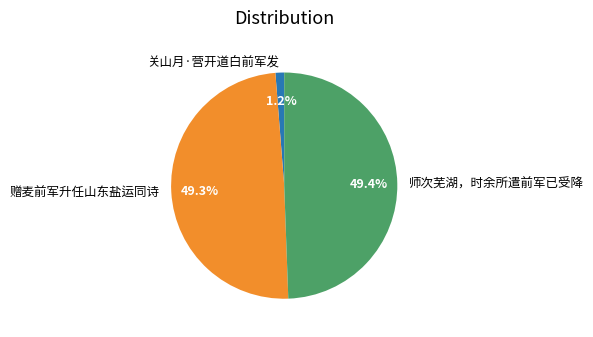

To the nearest percent, what percentage of the pie is 关山月·营开道白前军发?

1%